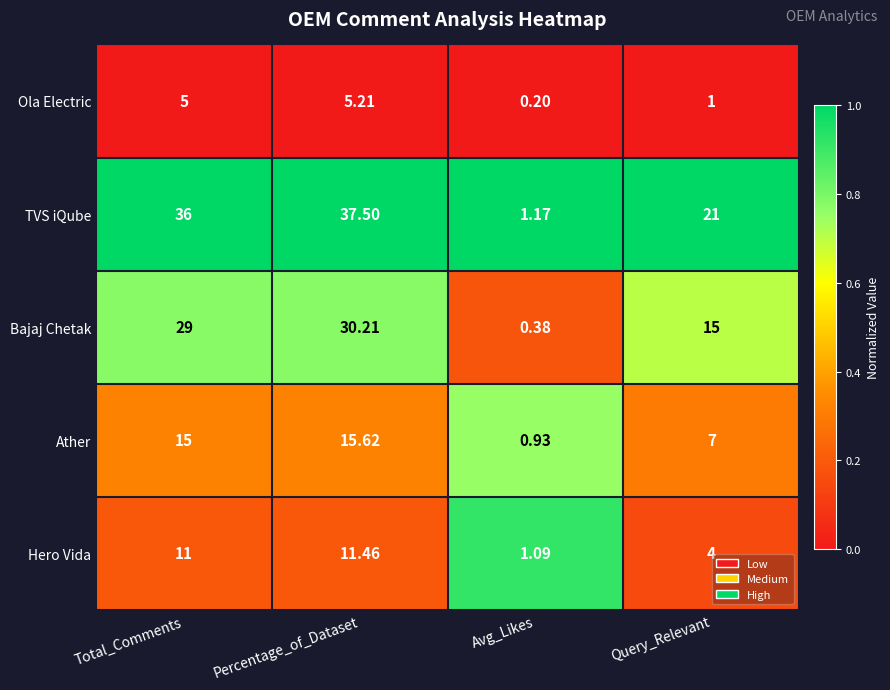

Which series has the largest total across all categories?

TVS iQube